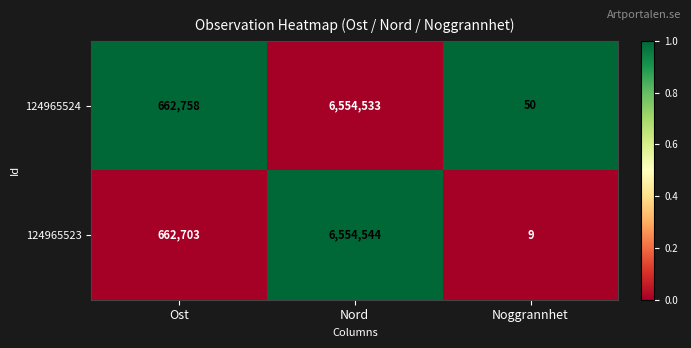

What is the difference between the highest and lowest values at Nord?

11